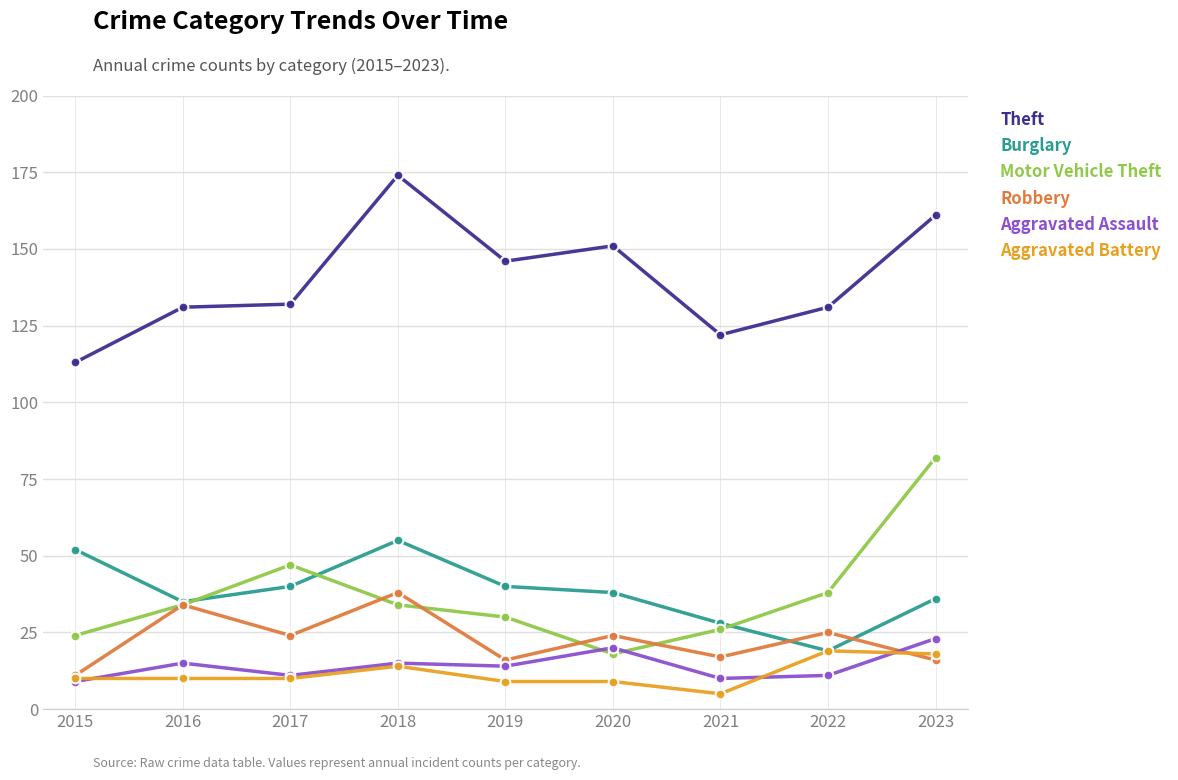

What is the sum of the Theft values at 2017 and 2015?

245